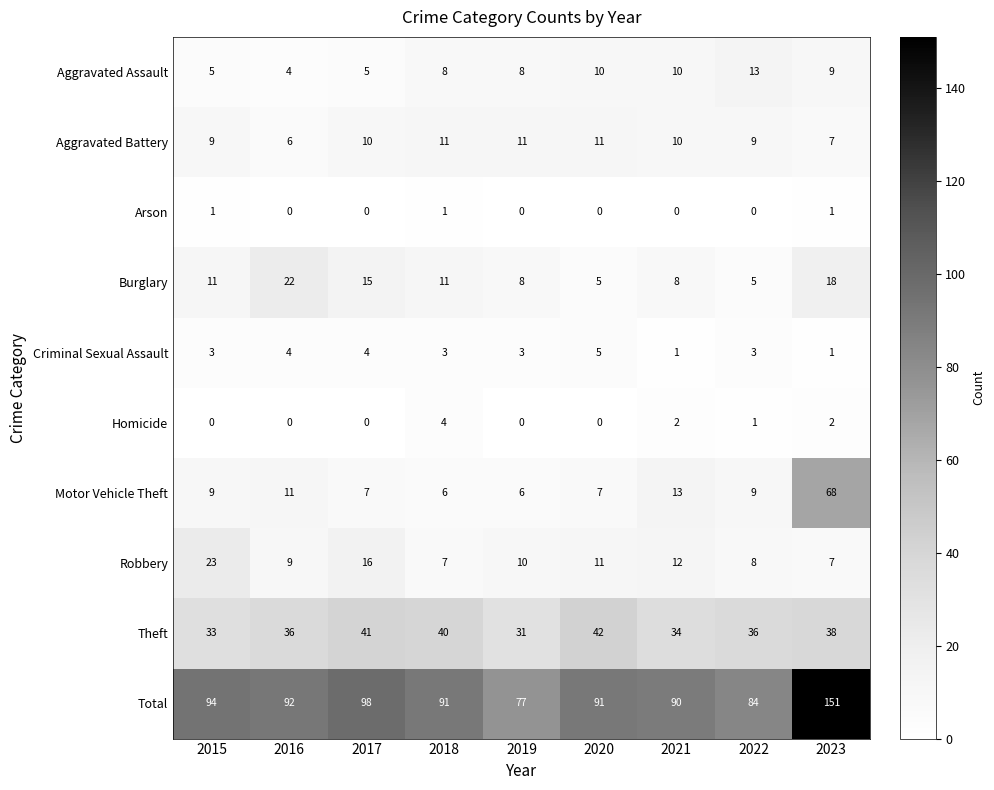

At how many categories does at least one series exceed 13?

9